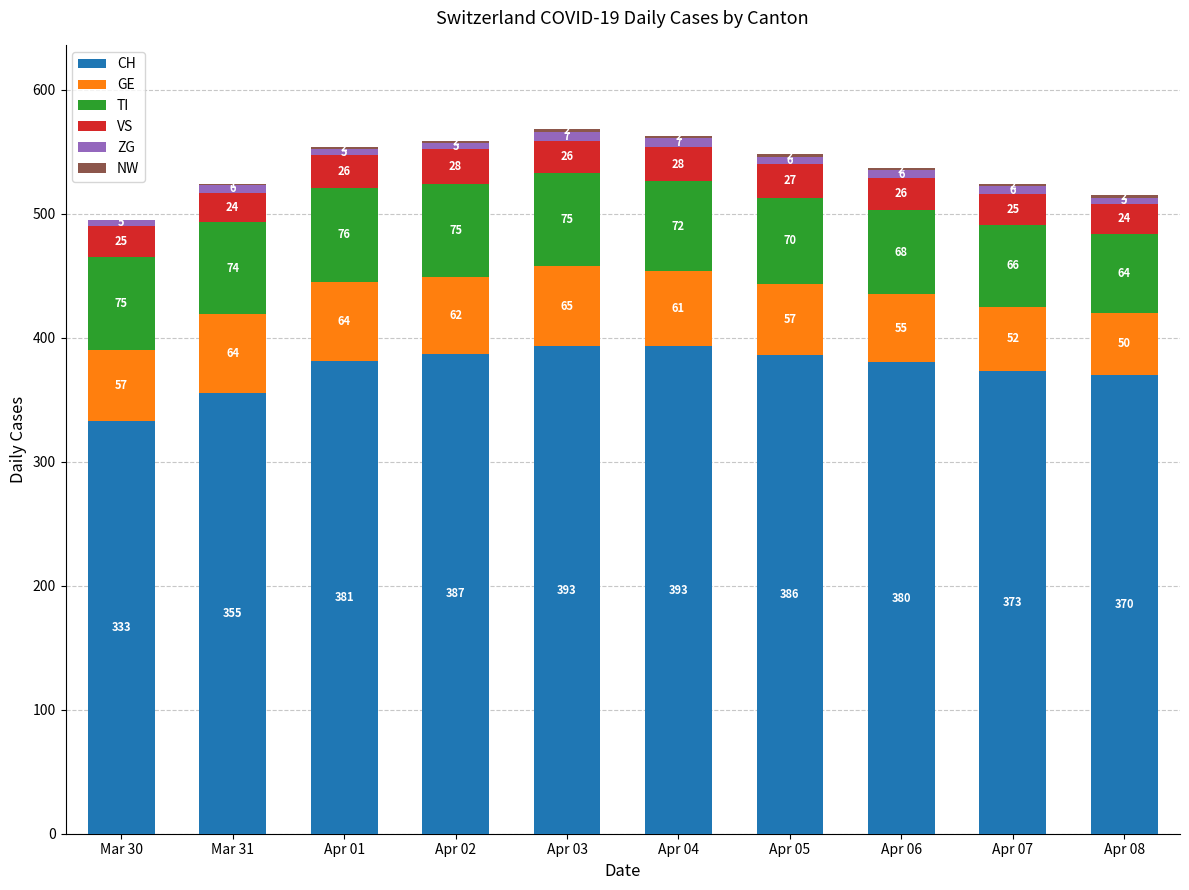

Where is CH nearest to the value 363?

Apr 08